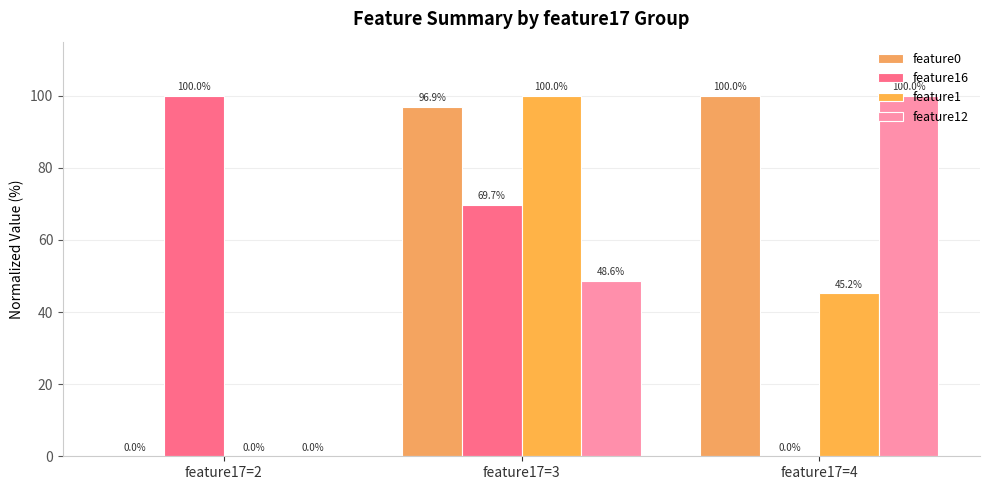

At which category is the sum across all series the highest?

feature17=3